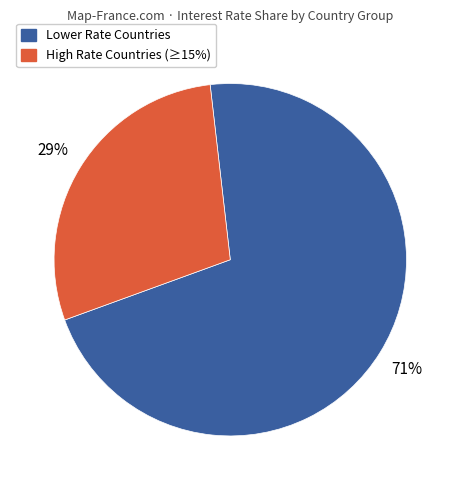

Is there a majority slice in this chart?

Yes